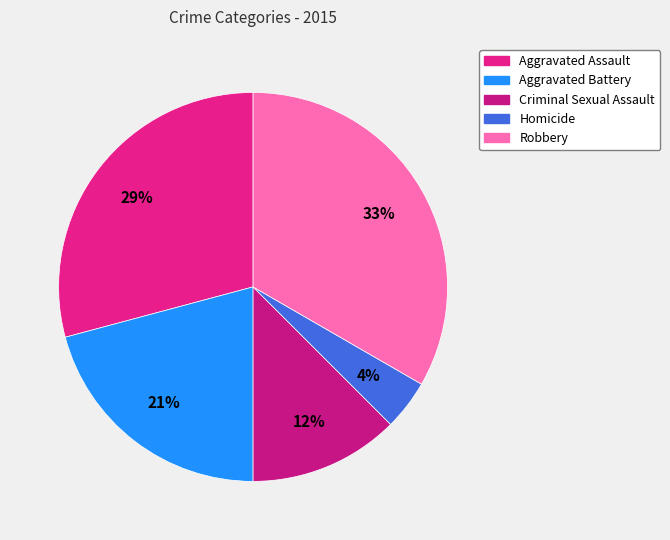

Is it true that Aggravated Assault is 37% of the pie?

False